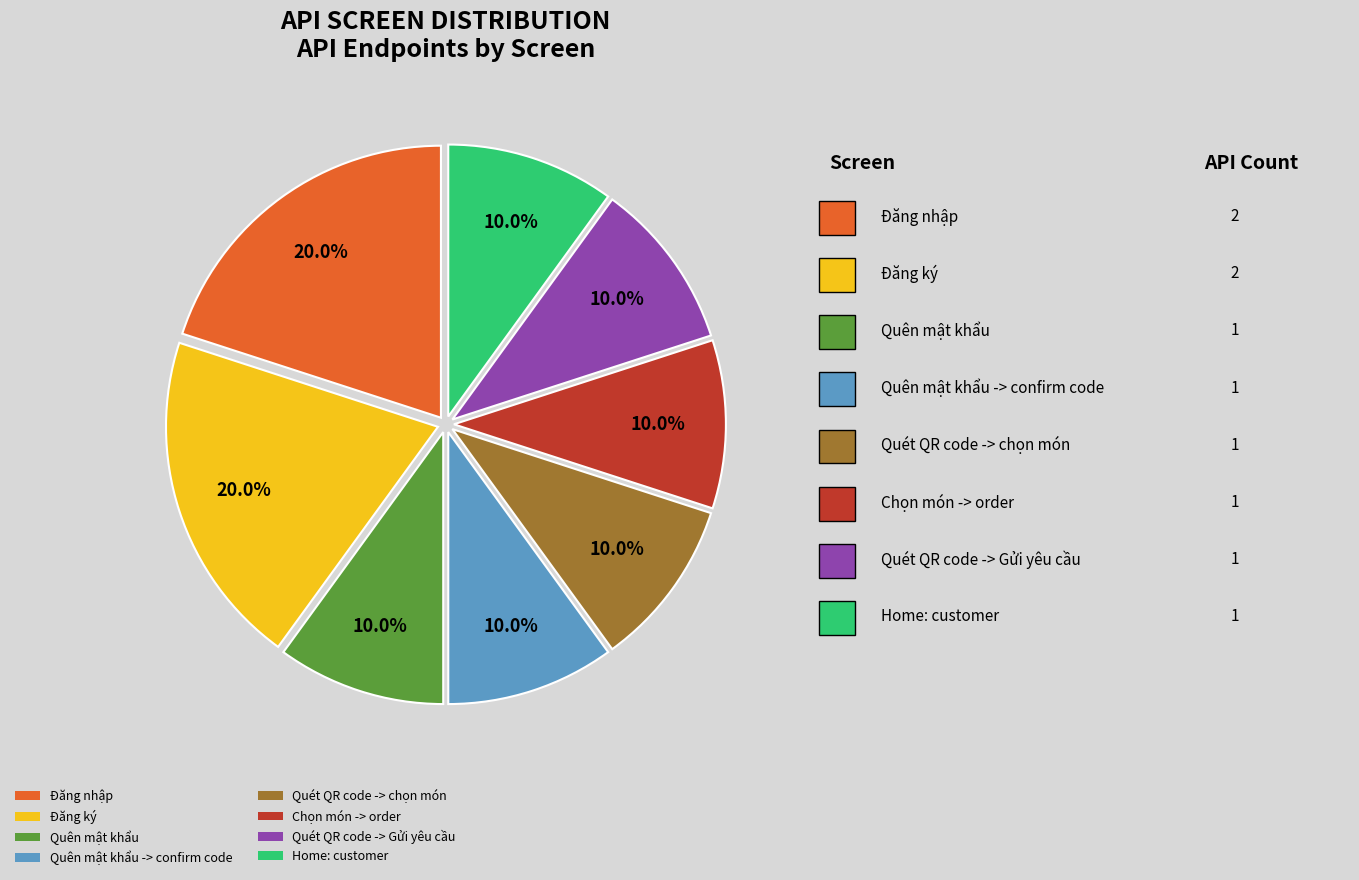

What percentage is the Quét QR code -> chọn món slice, to the nearest percent?

10%